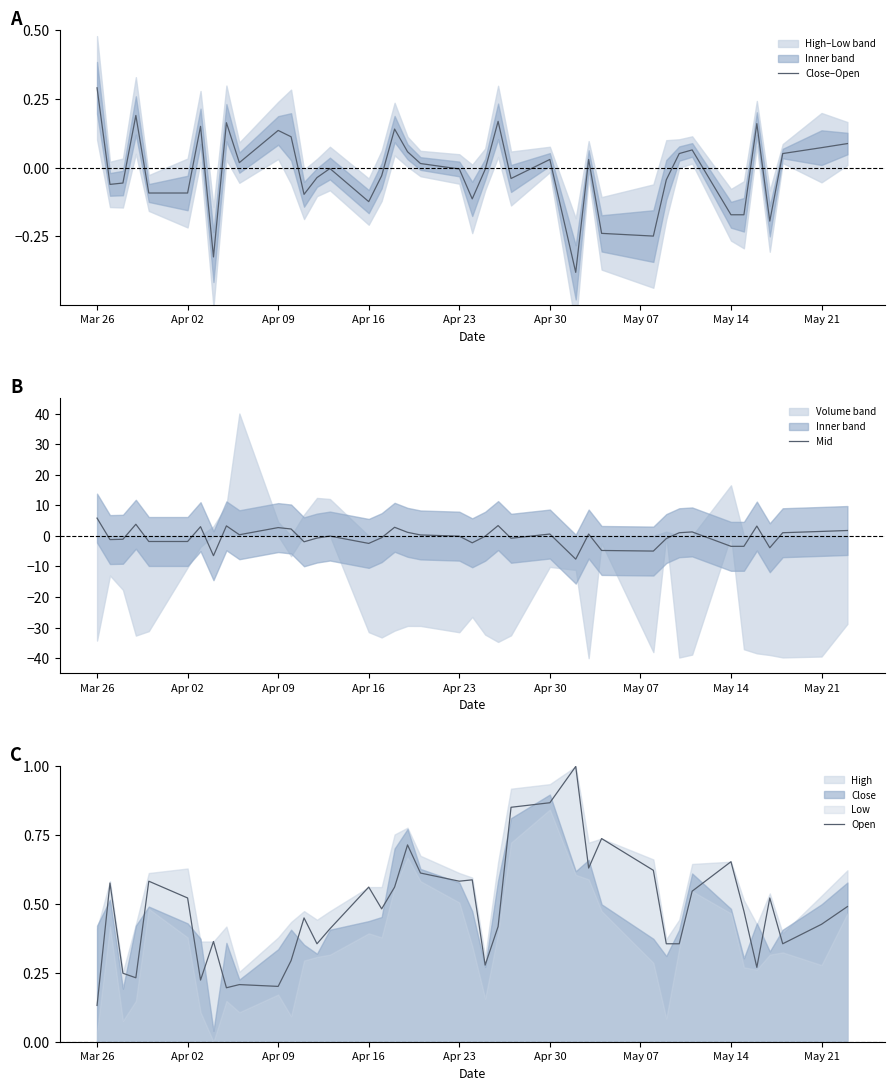

Where is Open nearest to the value 0?

Mar 26